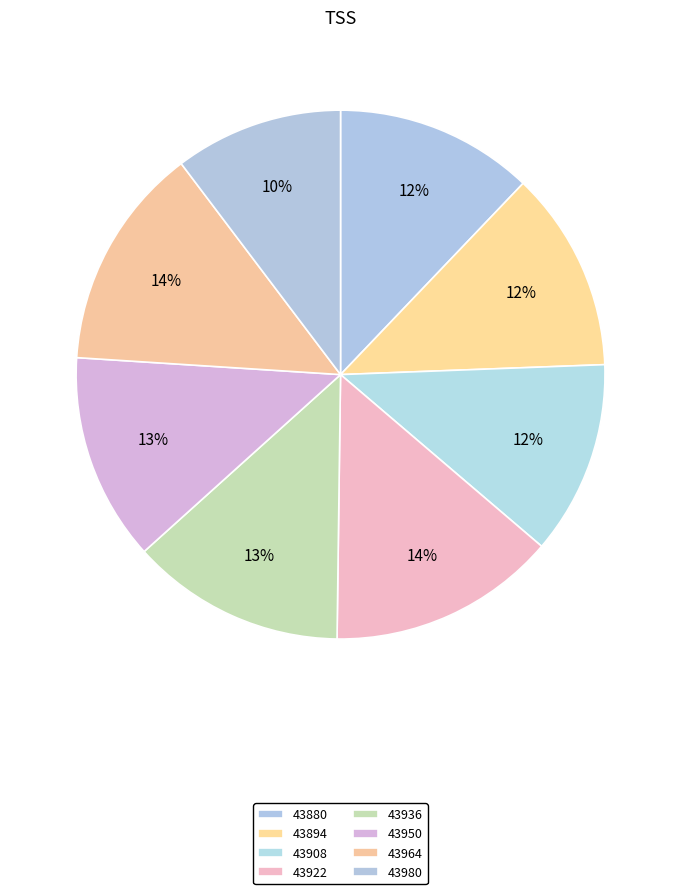

Approximately how many times larger is the value at 43908 compared to 43950?

0.9